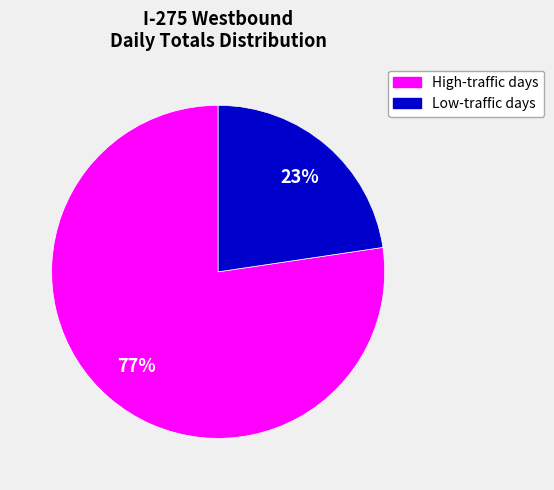

Rank the categories by value from highest to lowest.

High-traffic days, Low-traffic days